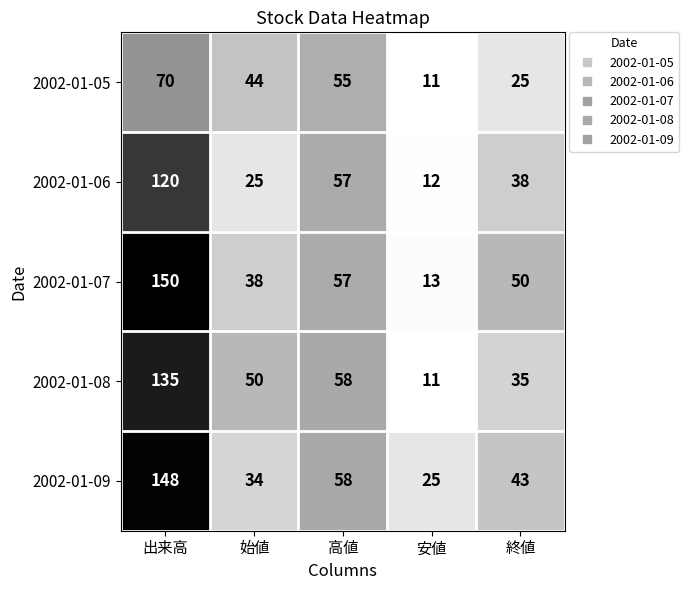

Is the value of 2002-01-08 at 始値 greater than the value of 2002-01-07 at 安値?

Yes